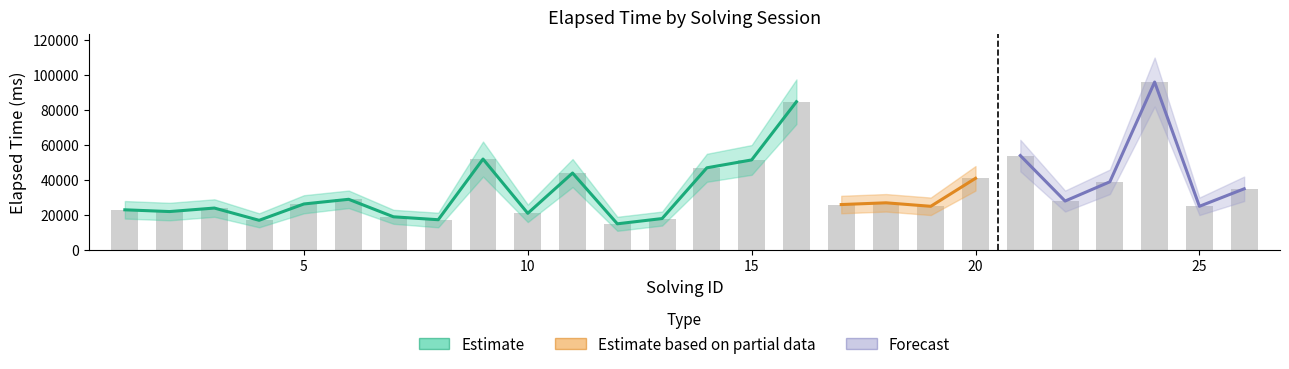

List the series in order of their overall mean, highest first.

elapsed_upper, elapsed_time, elapsed_lower